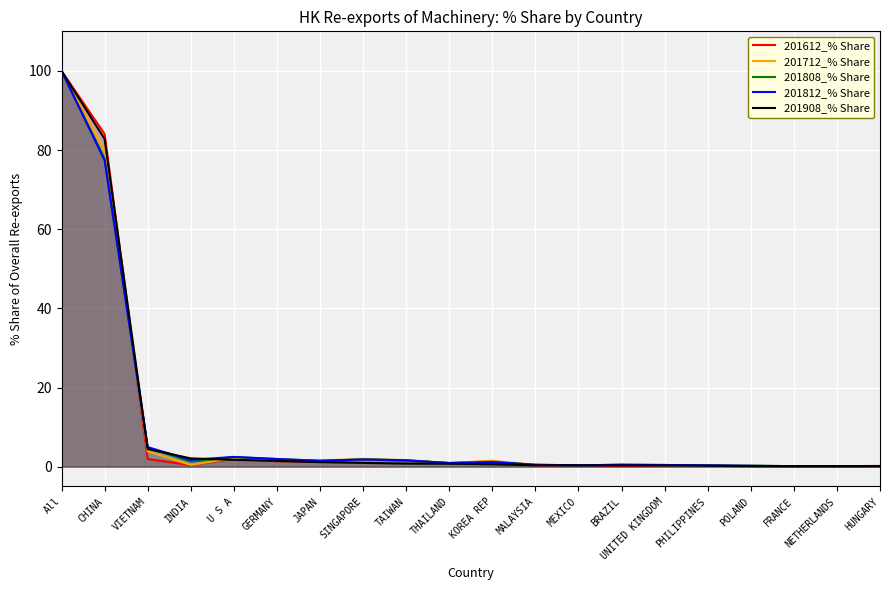

How many intersections are there between 201712_% Share and 201908_% Share?

1